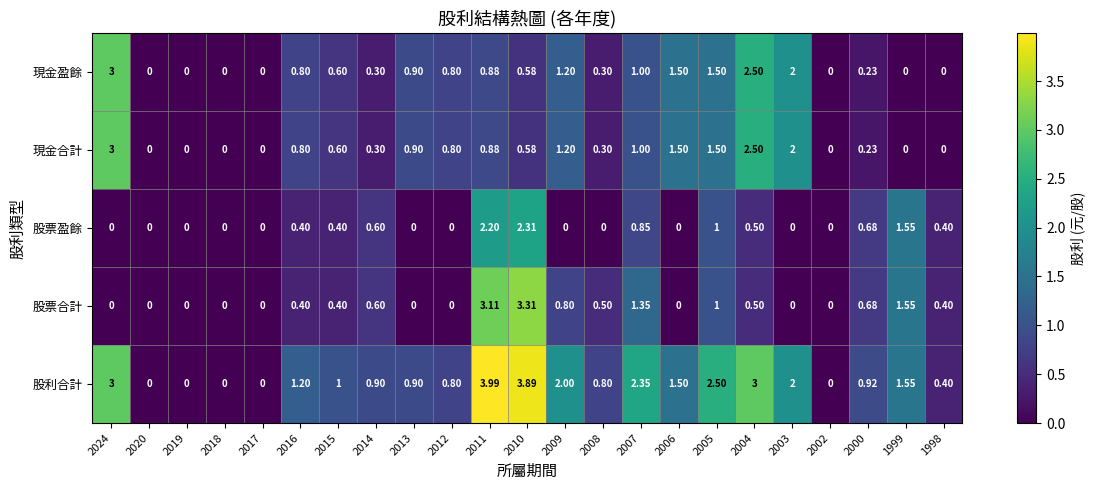

How many categories are shown in the chart?

23